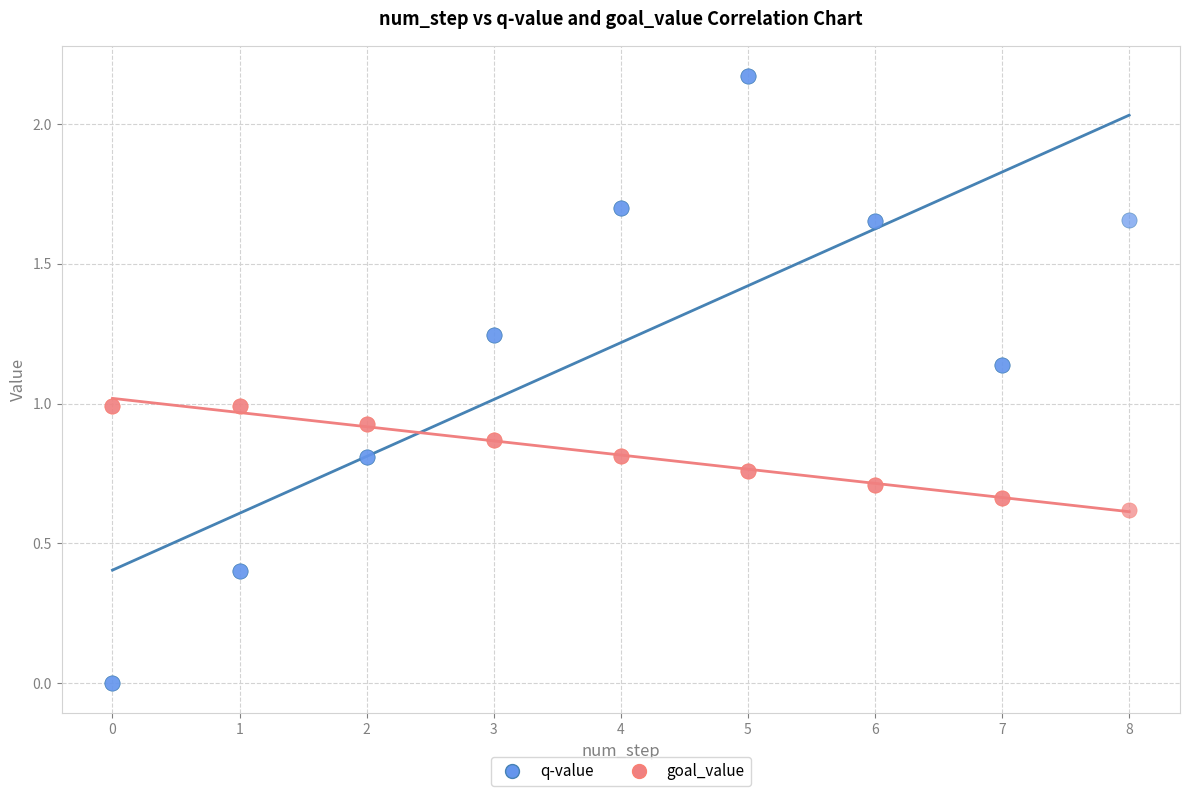

Which series contains the lowest Y value?

q-value